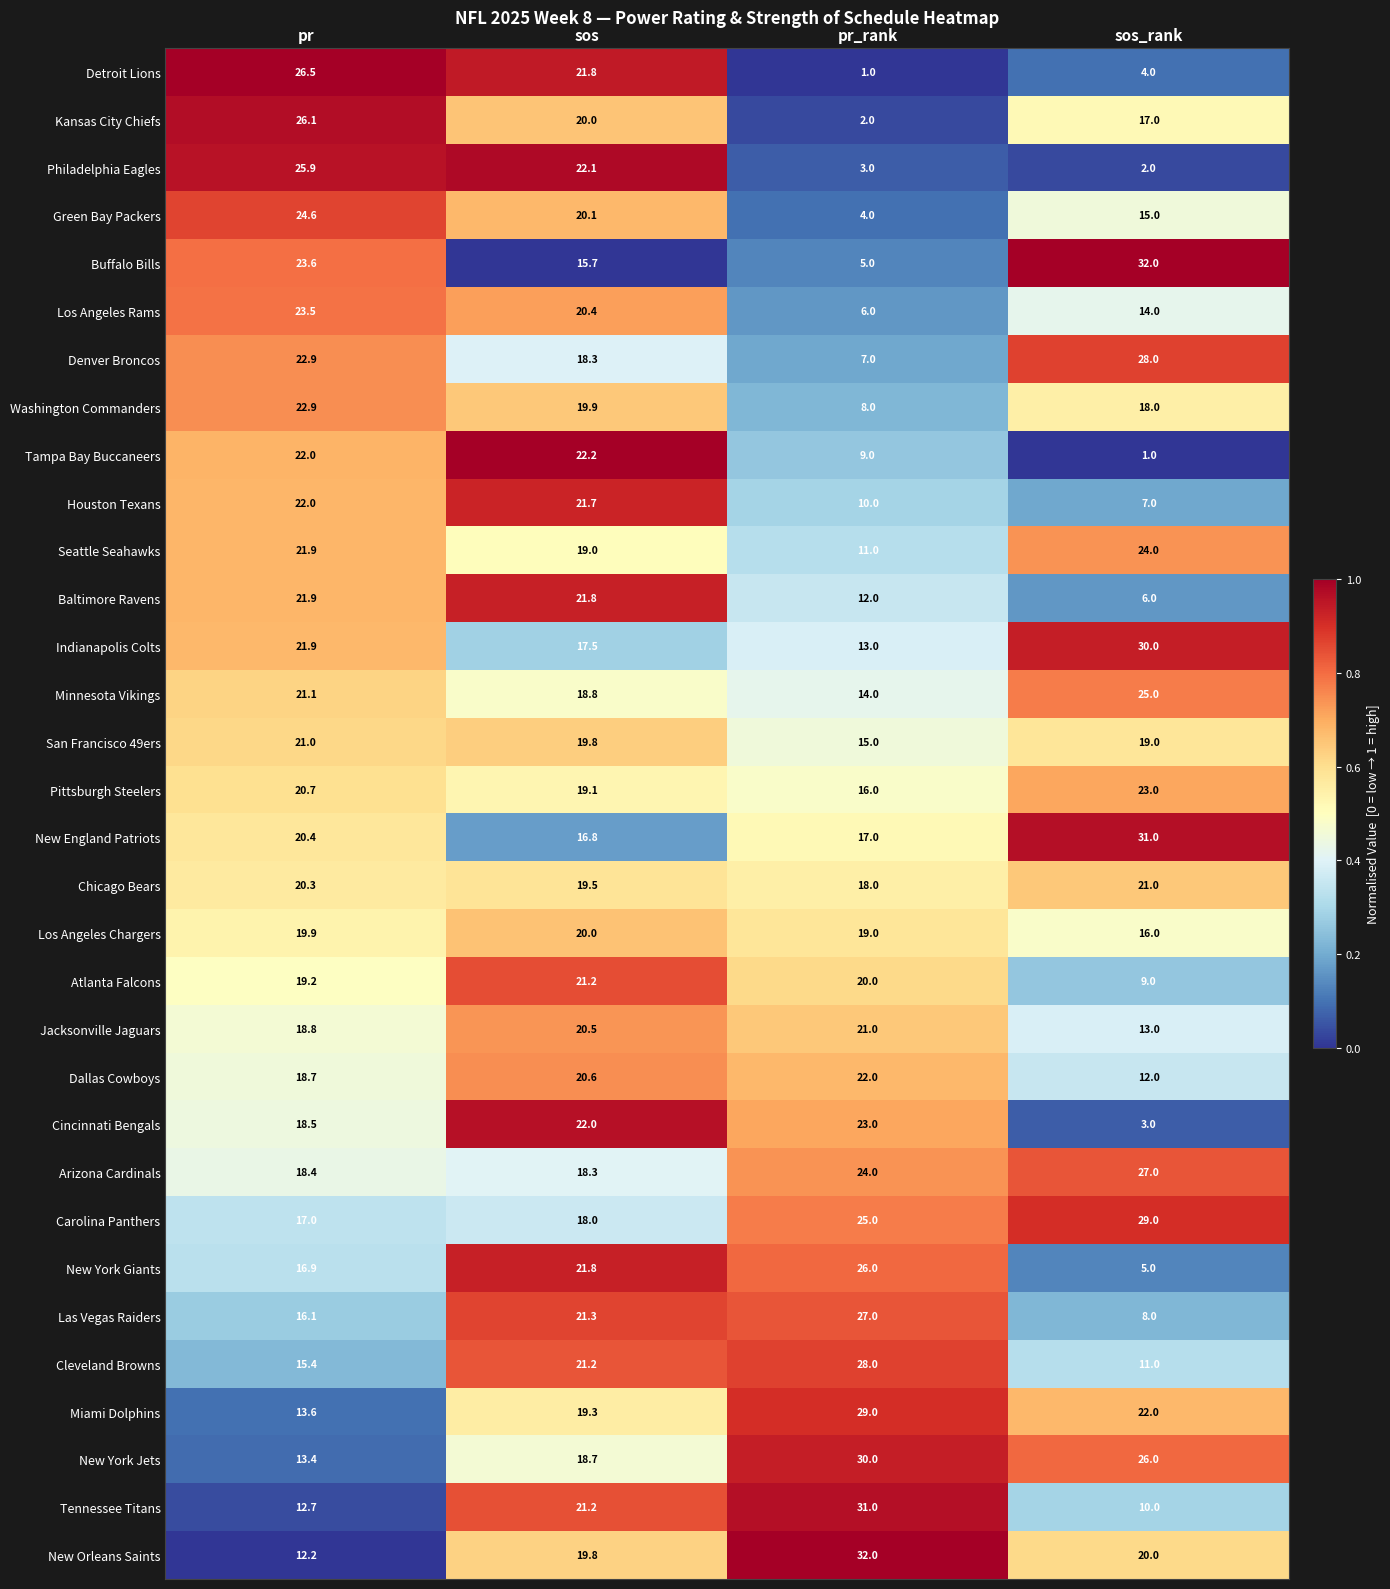

What is the total value across all series at pr?

640.0